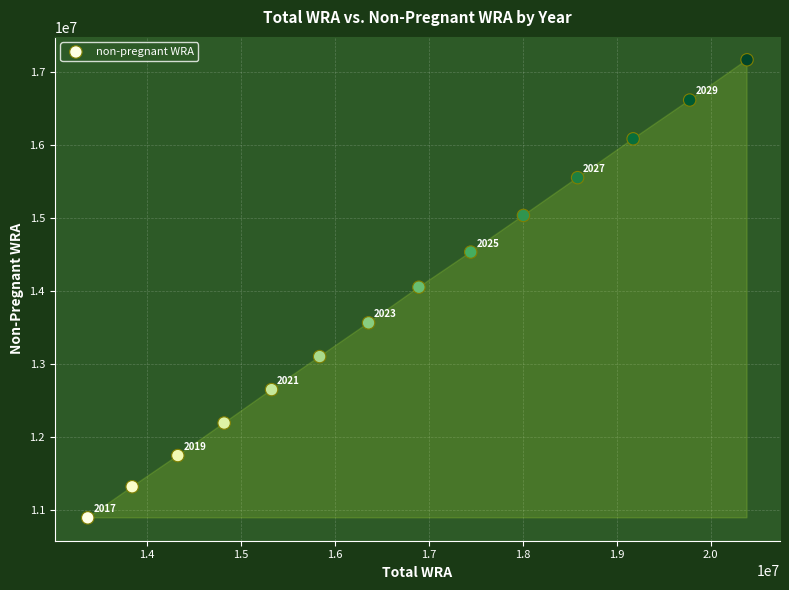

What Y value in the scatter plot is closest to 14027180?

14048879.1